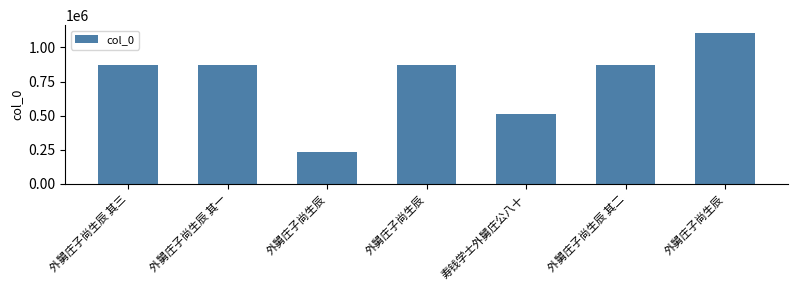

What is the ratio of the value at 外舅庄子尚生辰 to the value at 外舅庄子尚生辰?

0.8